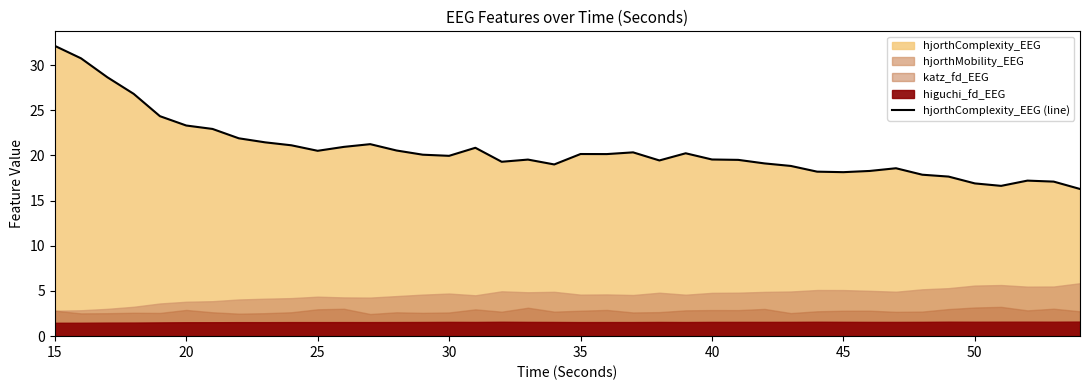

What is the highest value of the hjorthComplexity_EEG (line) series?

32.1